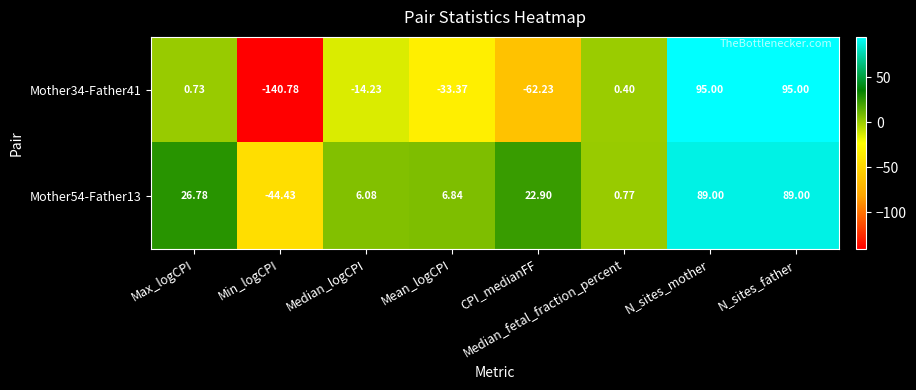

At which label does Mother34-Father41 reach its minimum?

Min_logCPI